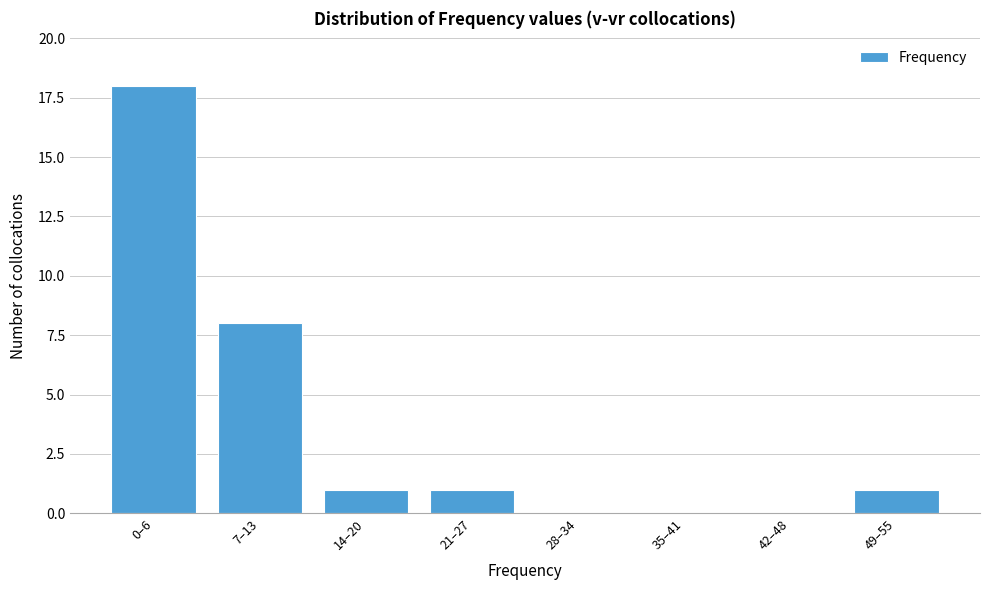

Reading left to right, extract all data points from this chart.

0–6=18	7–13=8	14–20=1	21–27=1	28–34=0	35–41=0	42–48=0	49–55=1